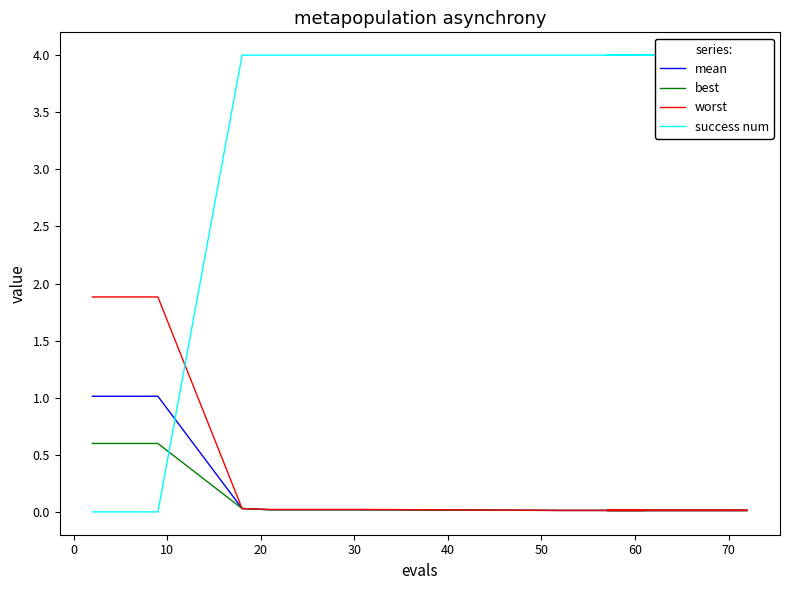

At 19, list the series in order from largest to smallest.

success num, worst, mean, best